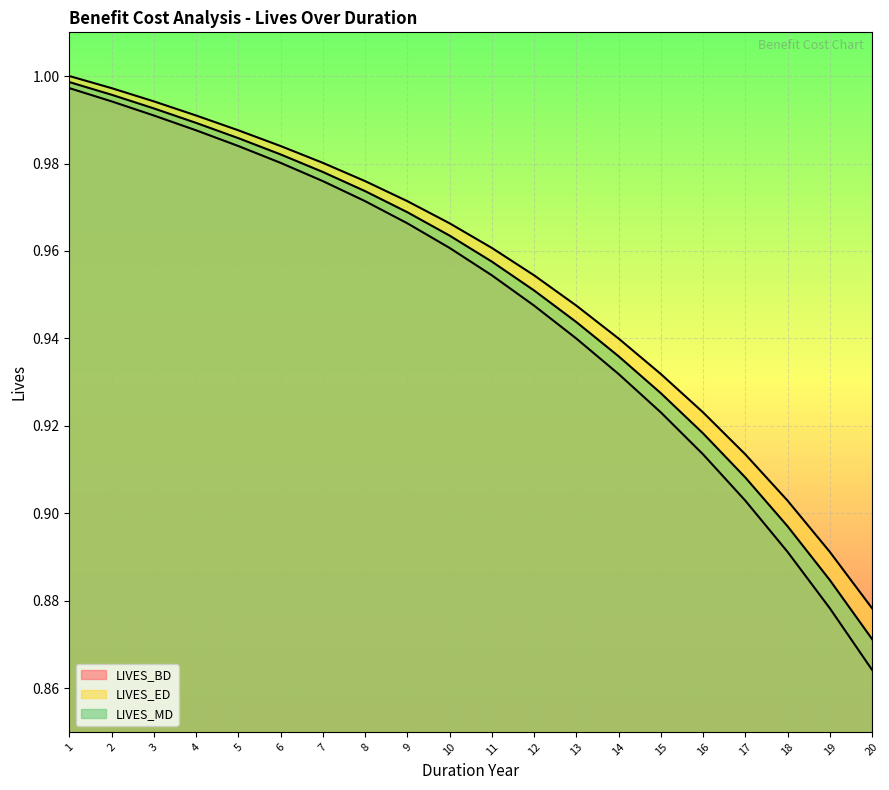

At which label does LIVES_BD reach its peak?

1